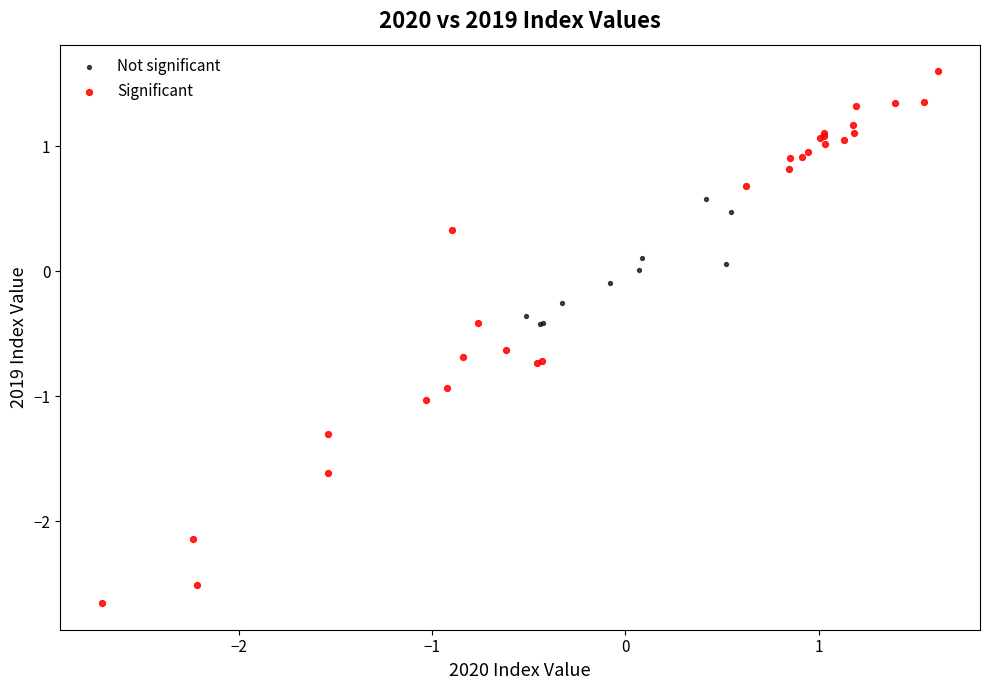

Which series contains the lowest Y value?

Significant